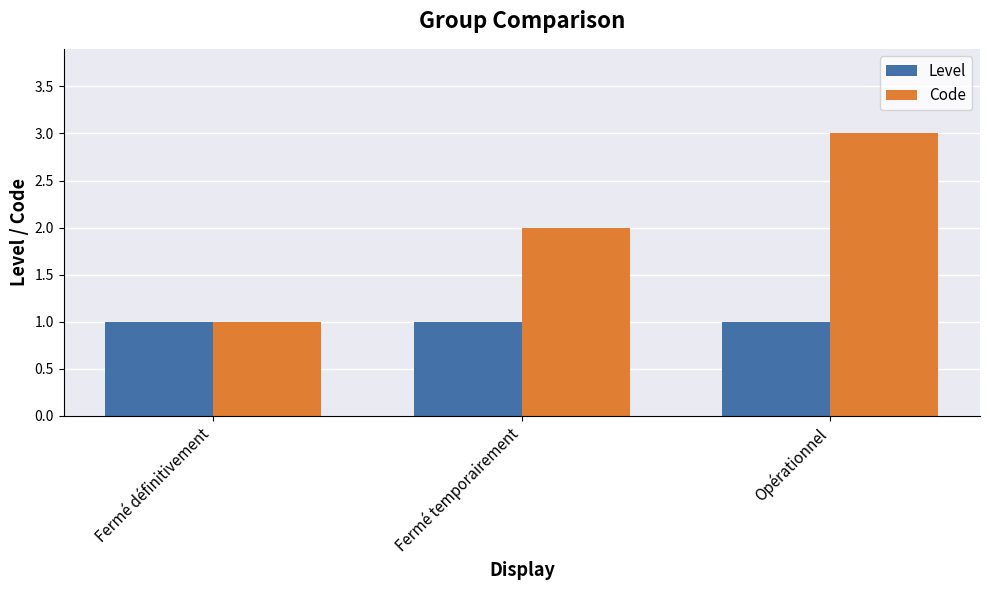

Rank the series by their maximum value, from lowest to highest.

Level, Code